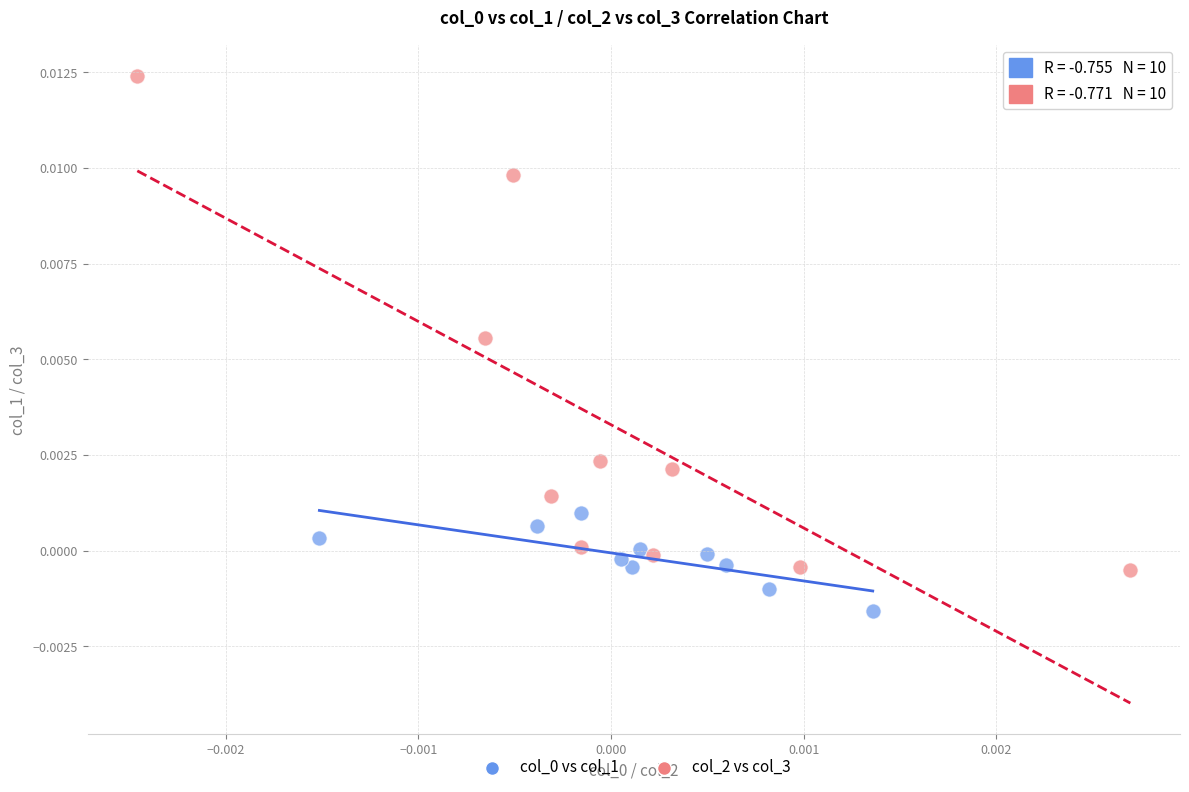

Which series contains the highest Y value?

col_2 vs col_3